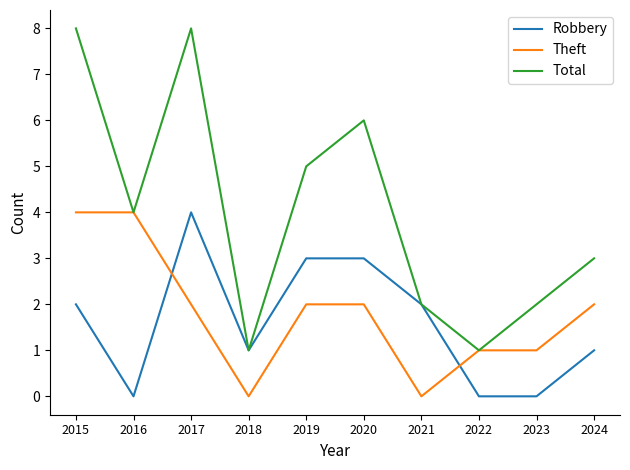

The value of Robbery at 2023 is 0. True or false?

True